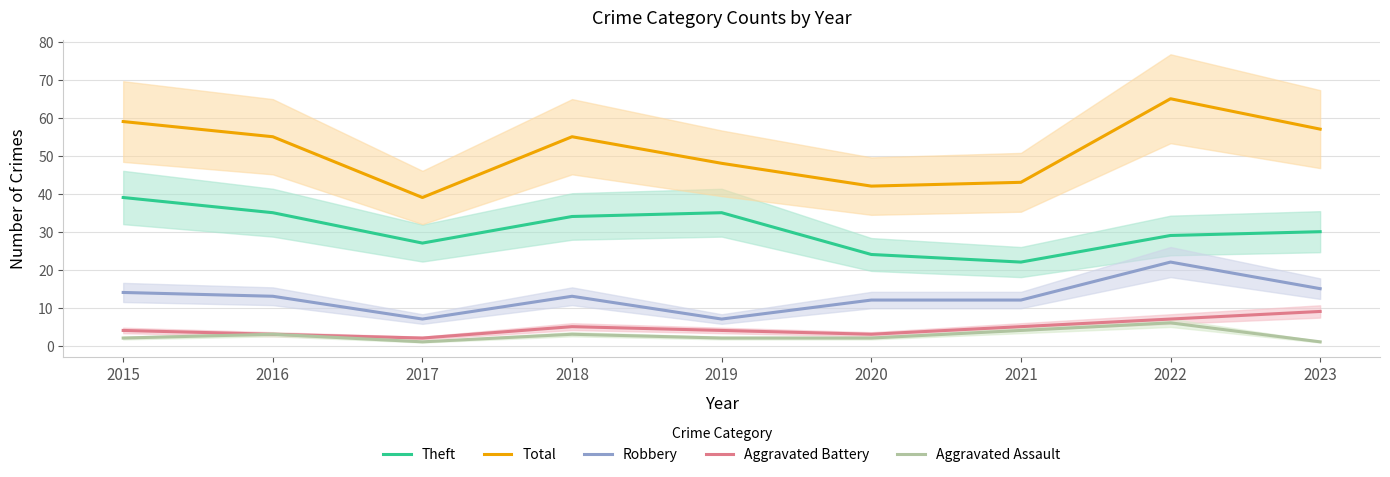

What is the difference between the maximum and minimum values in the Theft series?

17